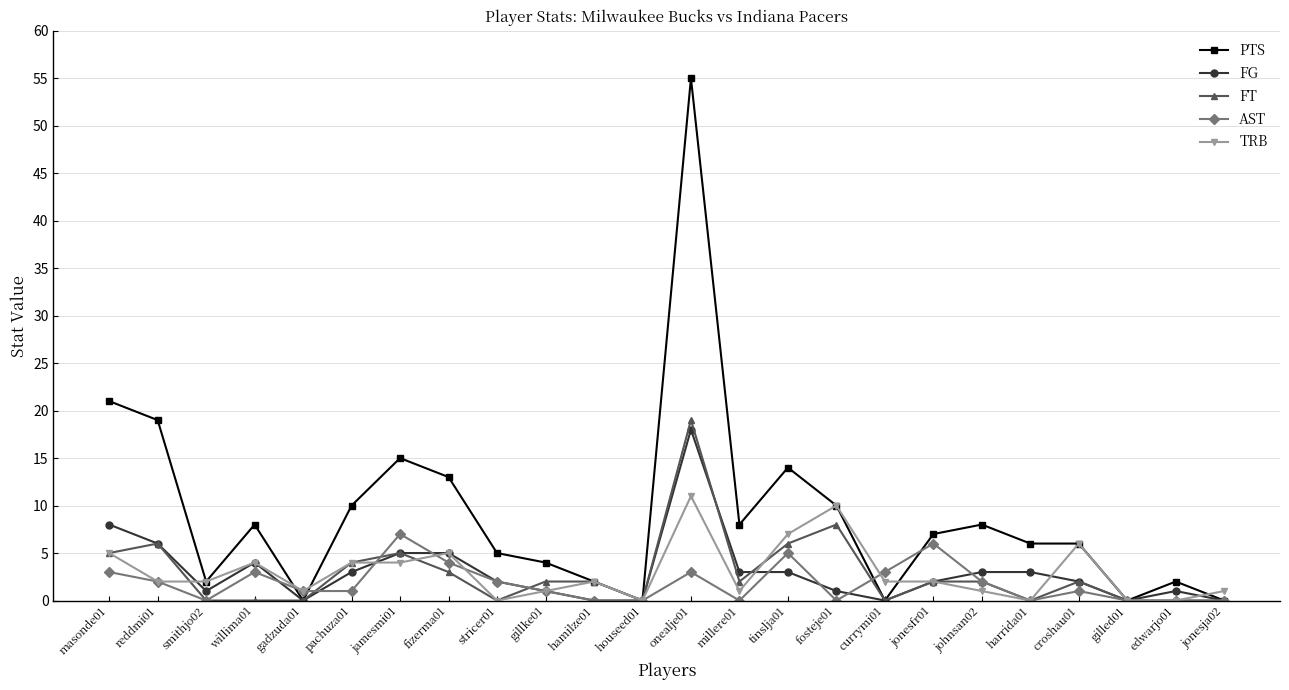

Reading right to left, what are all the values shown in this chart?

PTS: 0	2	0	6	6	8	7	0	10	14	8	55	0	2	4	5	13	15	10	0	8	2	19	21
FG: 0	1	0	2	3	3	2	0	1	3	3	18	0	0	1	2	5	5	3	0	4	1	6	8
FT: 0	0	0	2	0	2	2	0	8	6	2	19	0	2	2	0	3	5	4	0	0	0	6	5
AST: 0	0	0	1	0	2	6	3	0	5	0	3	0	0	1	2	4	7	1	1	3	0	2	3
TRB: 1	0	0	6	0	1	2	2	10	7	1	11	0	2	1	0	5	4	4	1	4	2	2	5